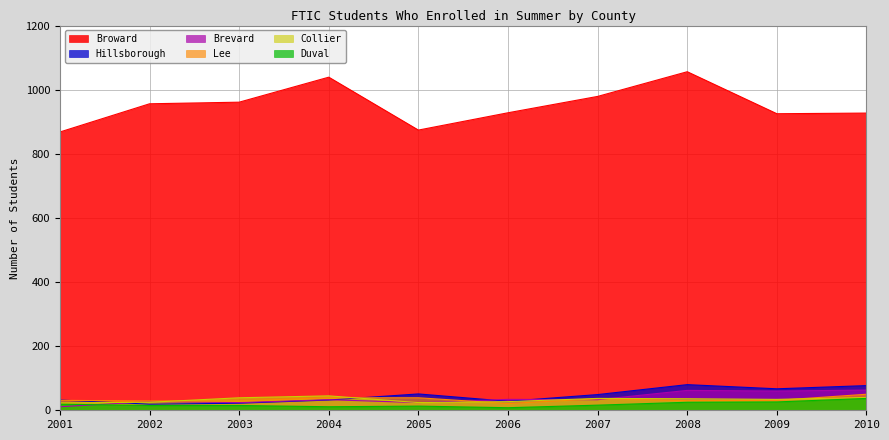

Which label corresponds to the largest value in the chart?

2008